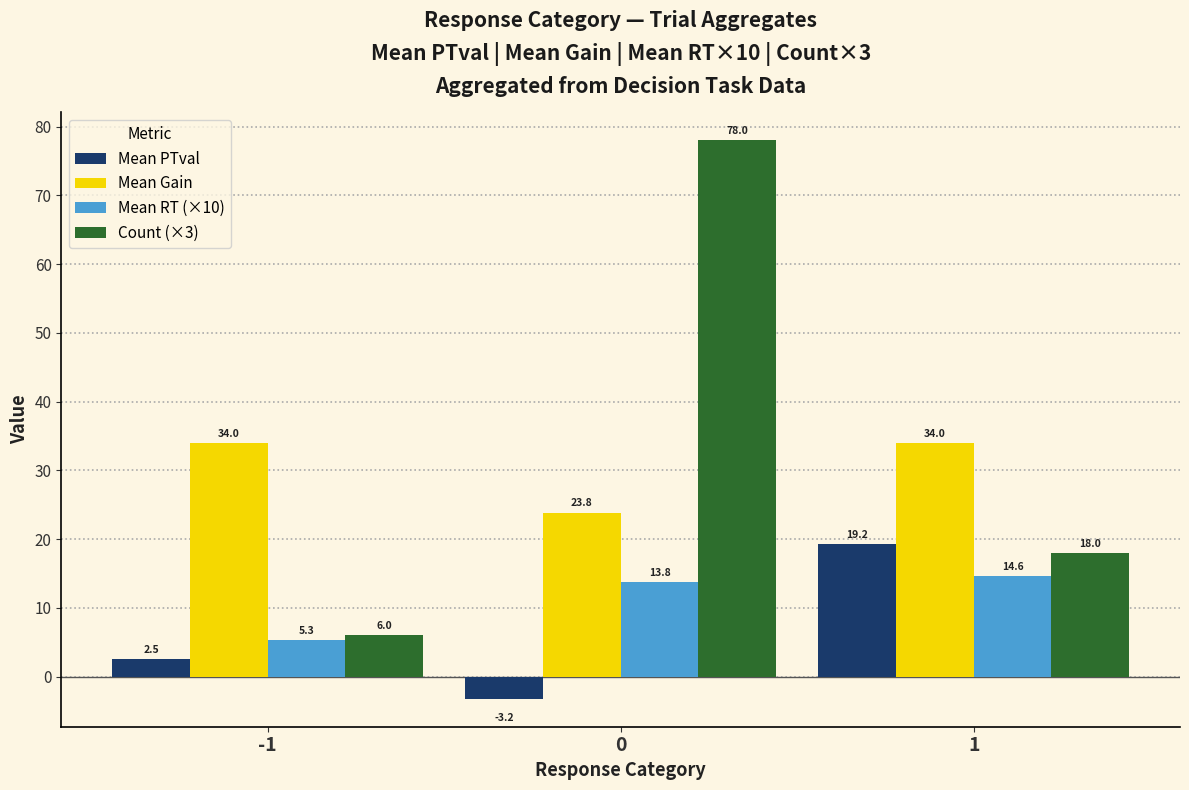

Is the value of Mean PTval at 0 greater than the value of Mean RT (×10) at 0?

No